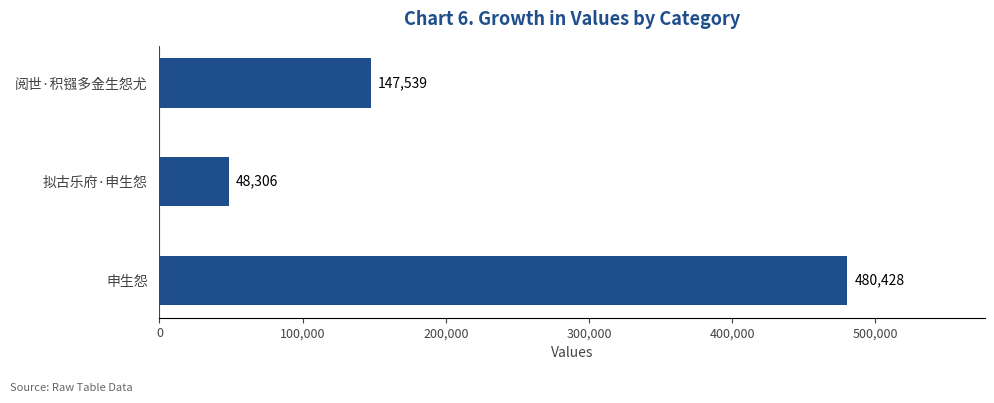

Is it true that the value at 申生怨 is 480428?

True